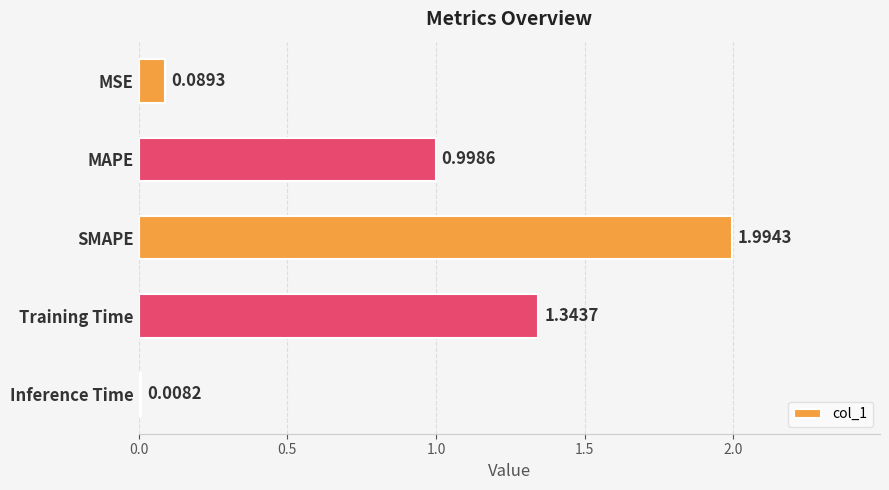

What is the change in value from SMAPE to Inference Time?

-2.0